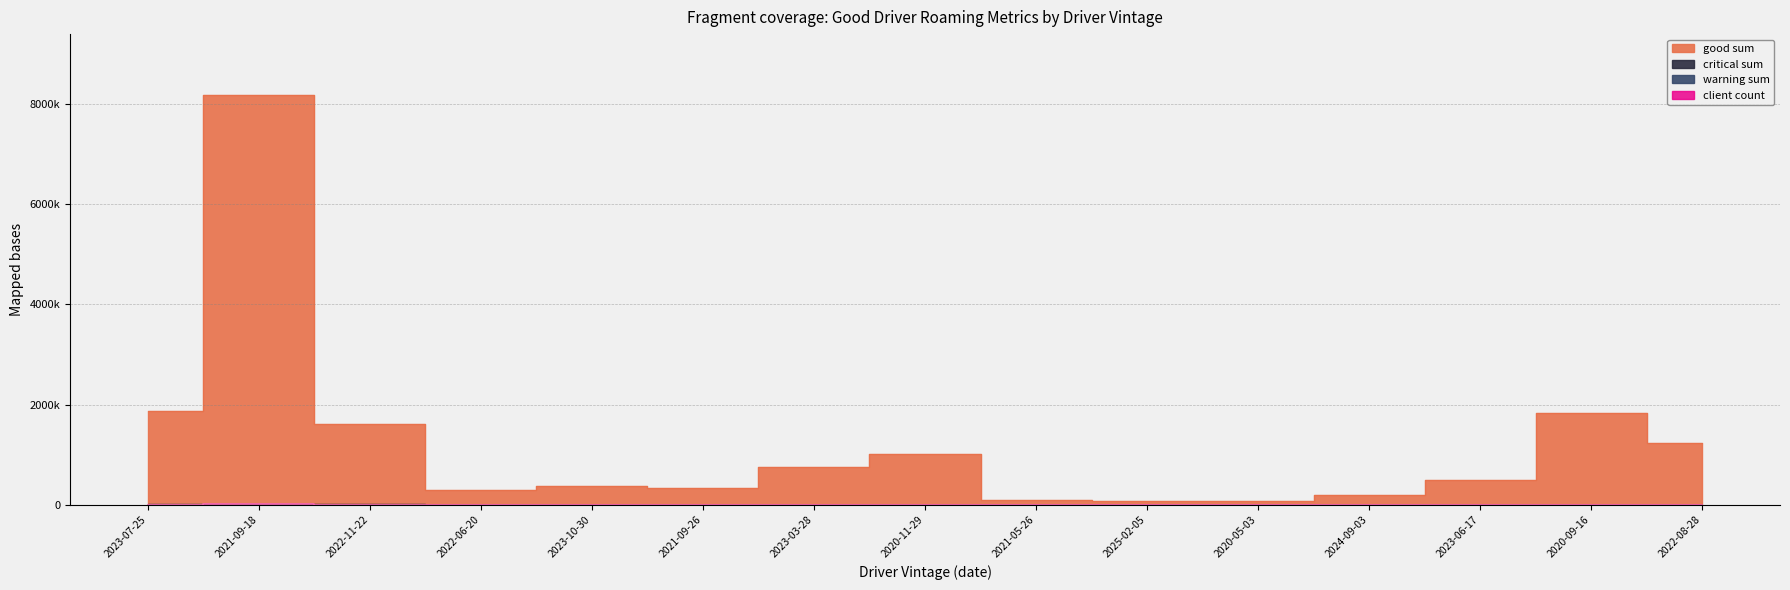

How many data points does each series have?

15